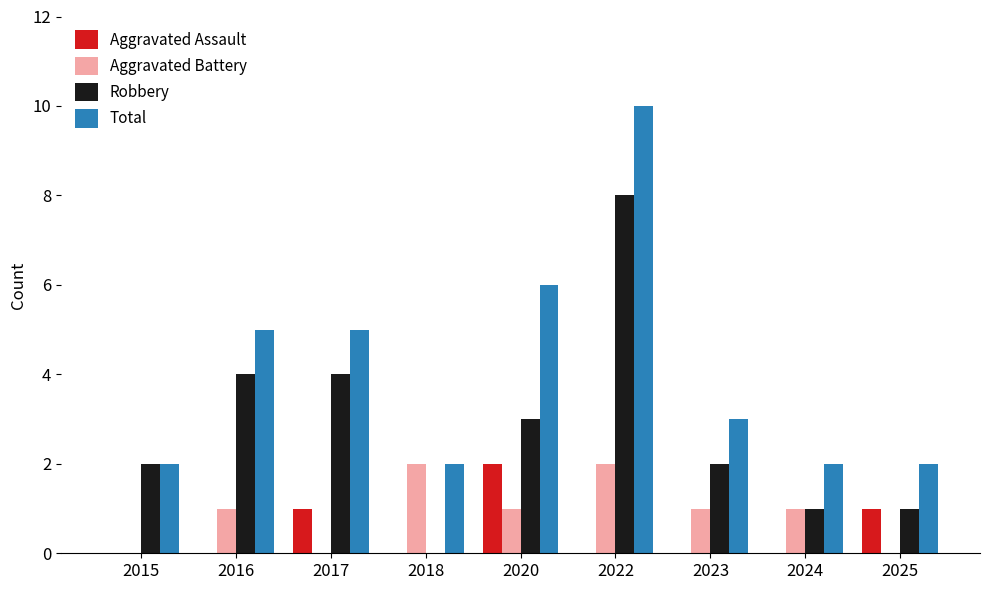

True or false: Total has a value of 2 at 2024.

True